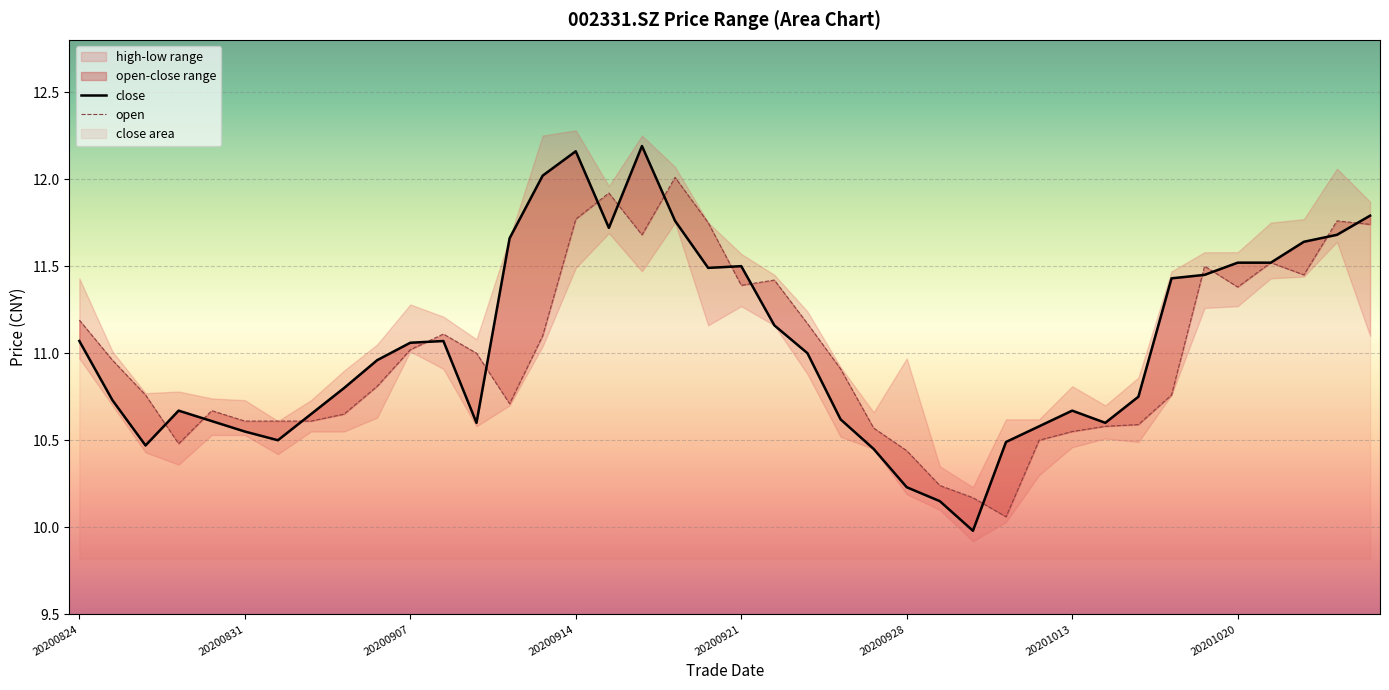

Between 20200825 and 20200826, which series saw the biggest shift?

close